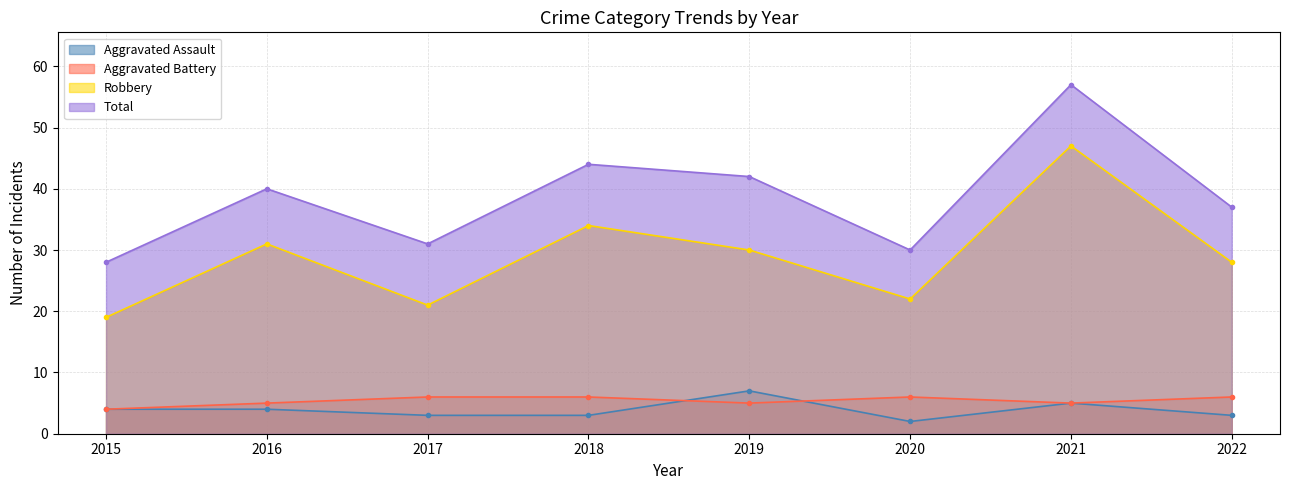

What is the average value of the Aggravated Battery series?

5